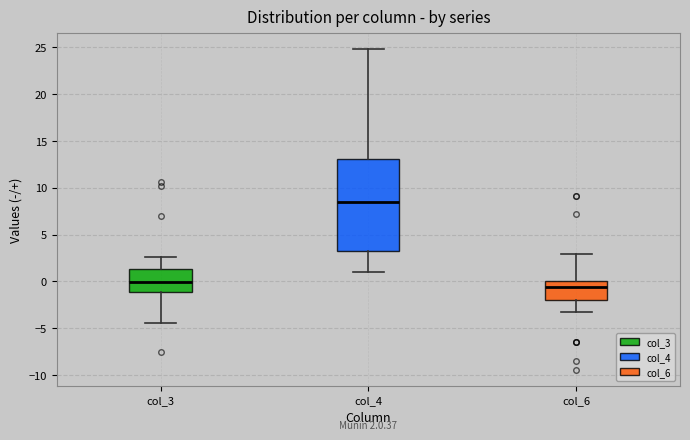

Comparing the boxes themselves (not the whiskers), which one is the tallest?

col_4